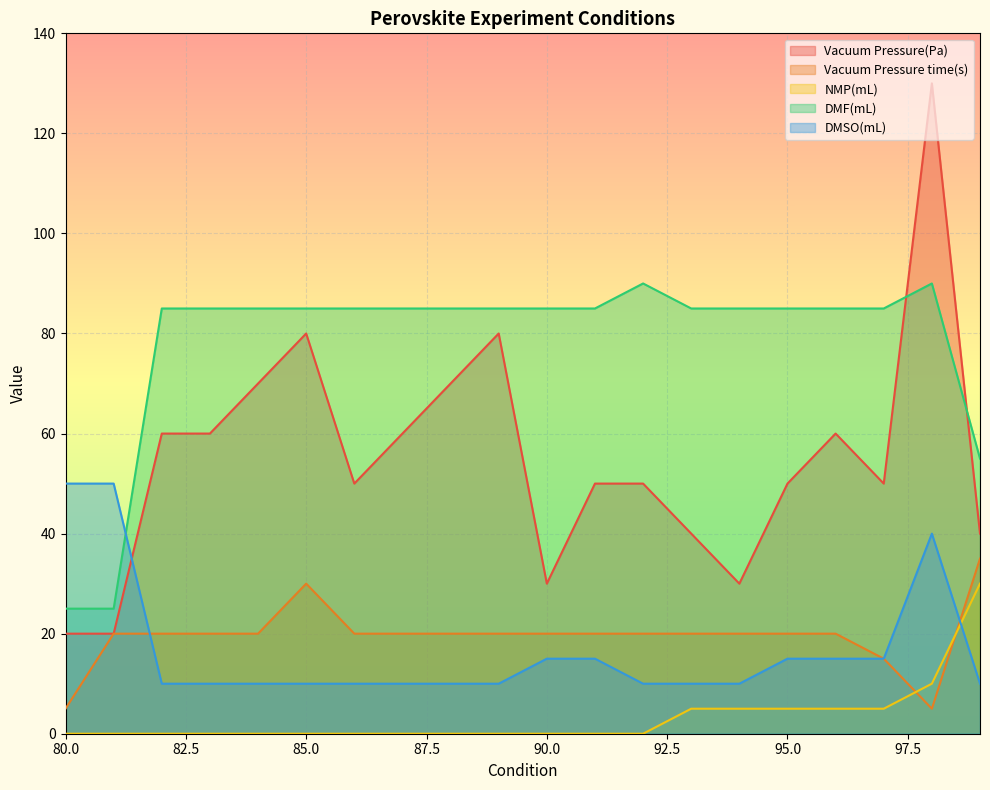

What is the sum of all Vacuum Pressure time(s) values?

390